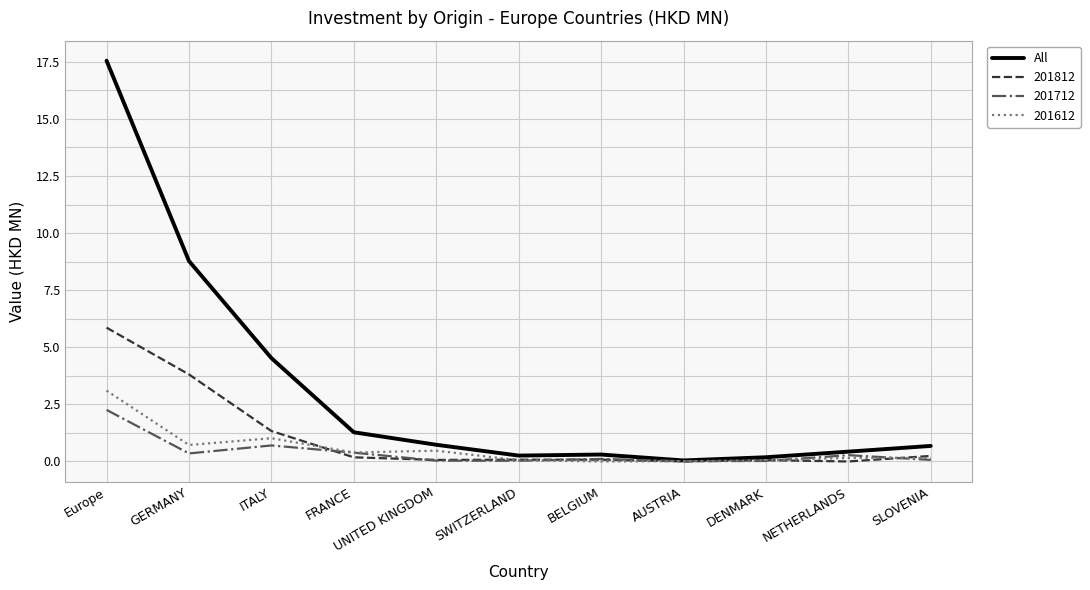

What is the greatest value displayed?

17.5